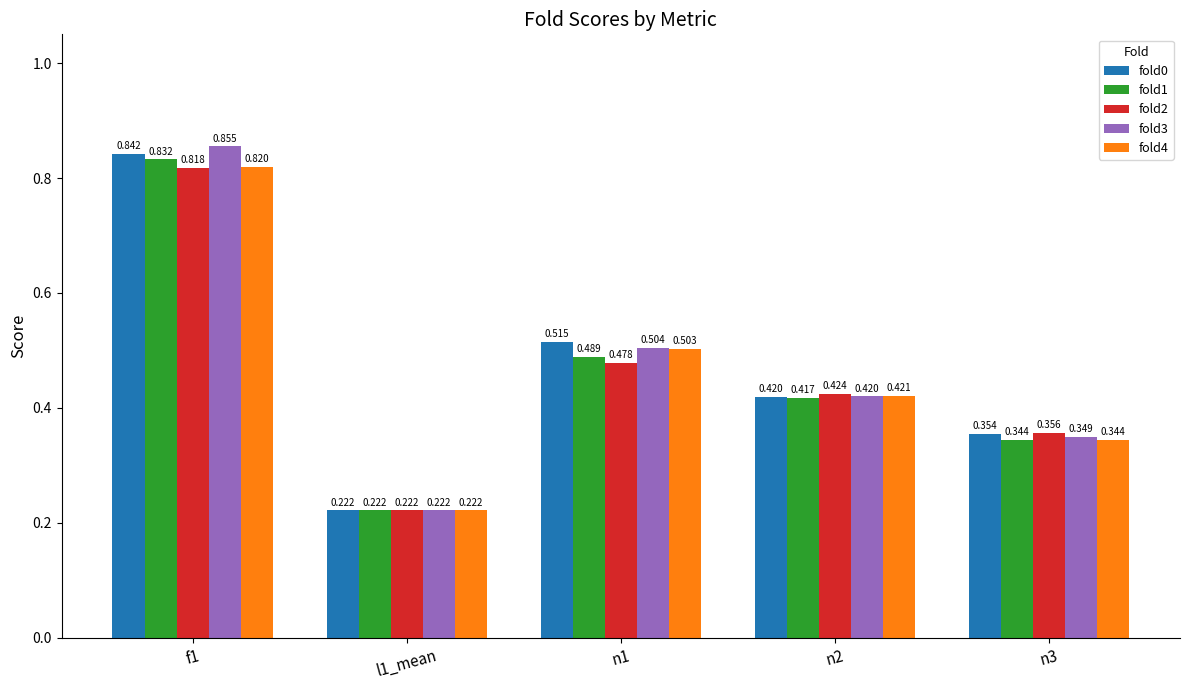

Is the value of fold2 at n1 greater than the value of fold1 at n2?

Yes